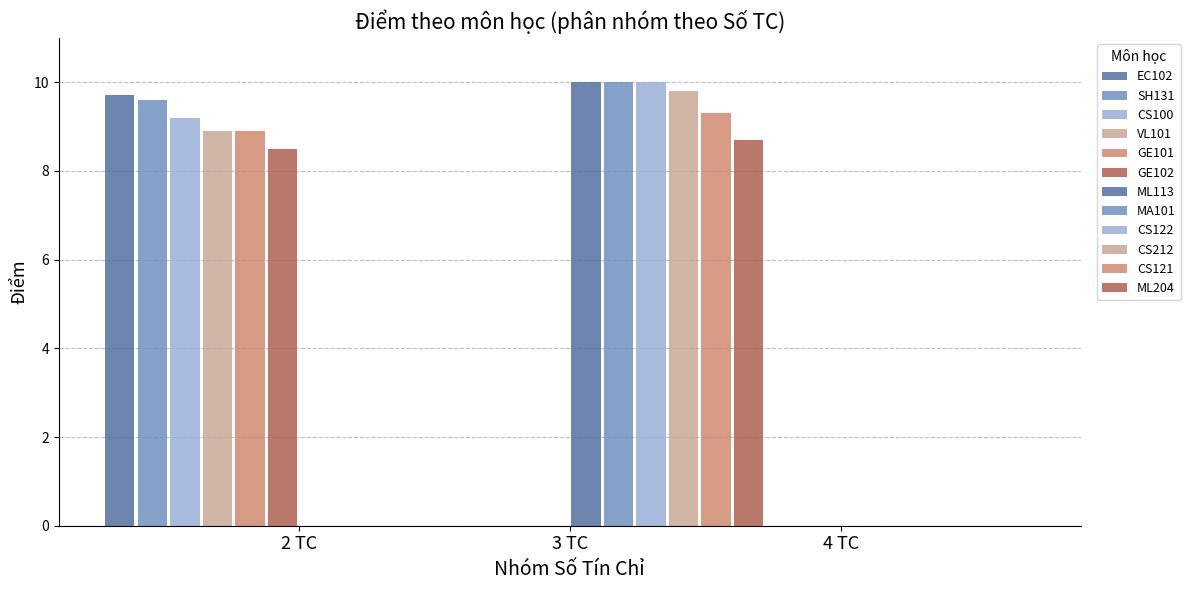

What is the total value across all series at GE102?

15.4